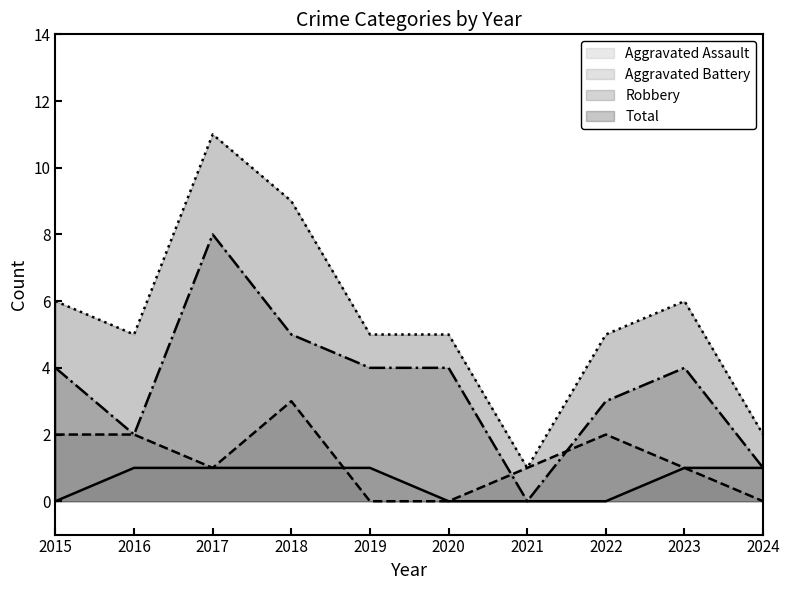

Which category has the highest value in the Aggravated Assault series?

2016